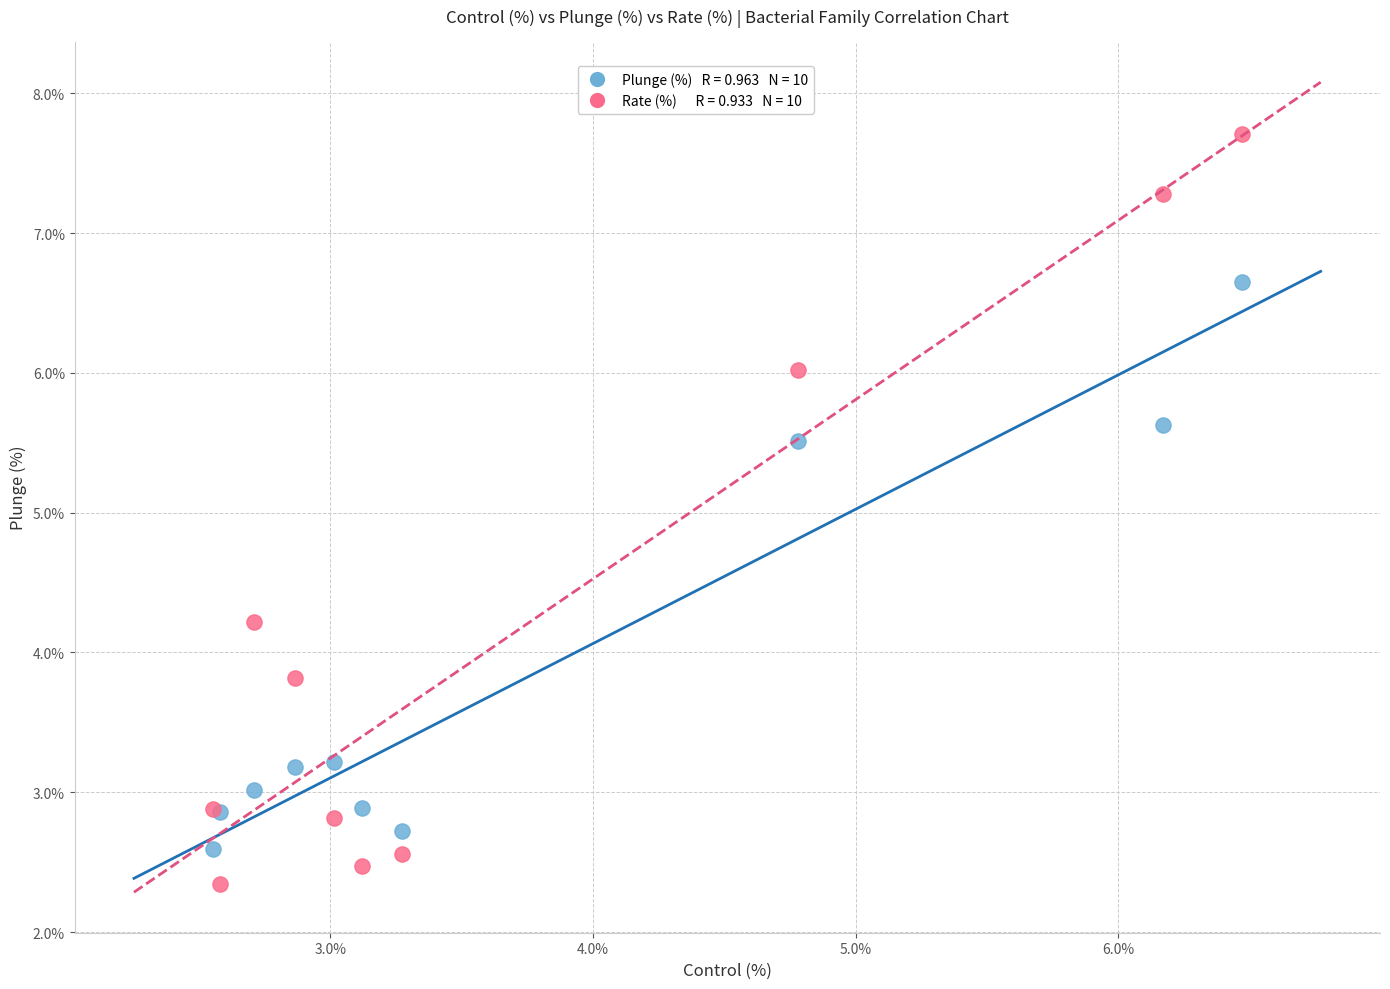

Across all series, what Y value is closest to 5?

5.5